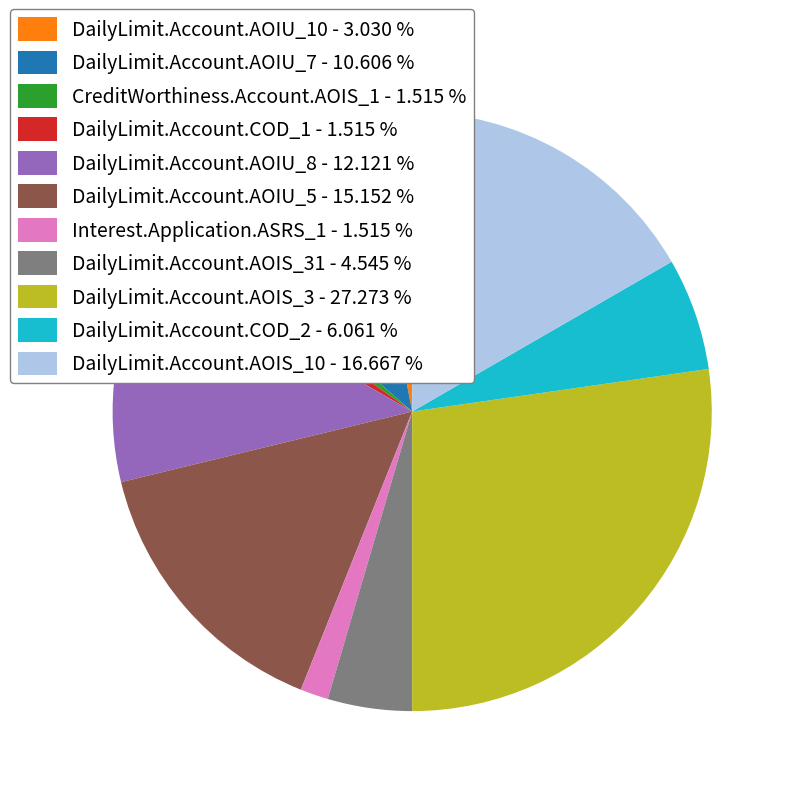

What is the ratio of the value at DailyLimit.Account.AOIU_7 - 10.606 % to the value at Interest.Application.ASRS_1 - 1.515 %?

7.0